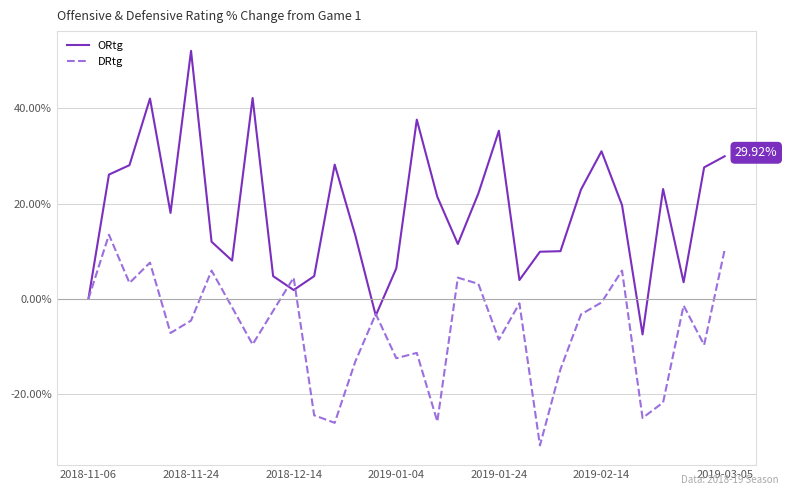

Rank the series by their maximum value, from highest to lowest.

ORtg, DRtg